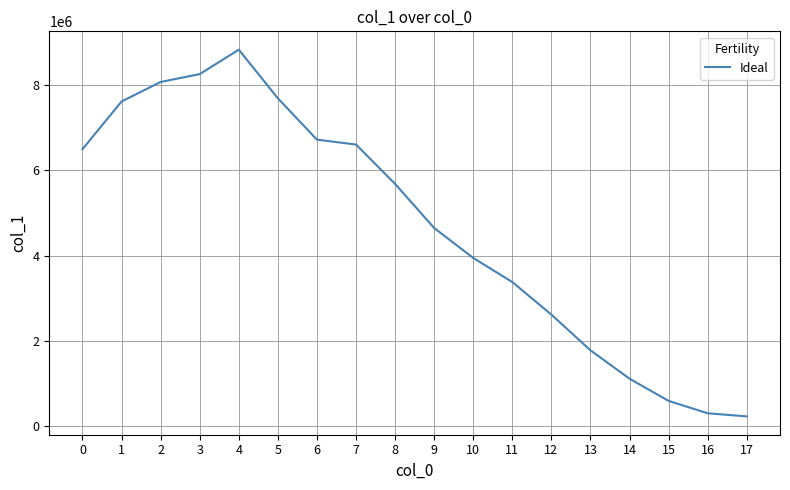

Is it true that the value at 8 is 5685148?

True